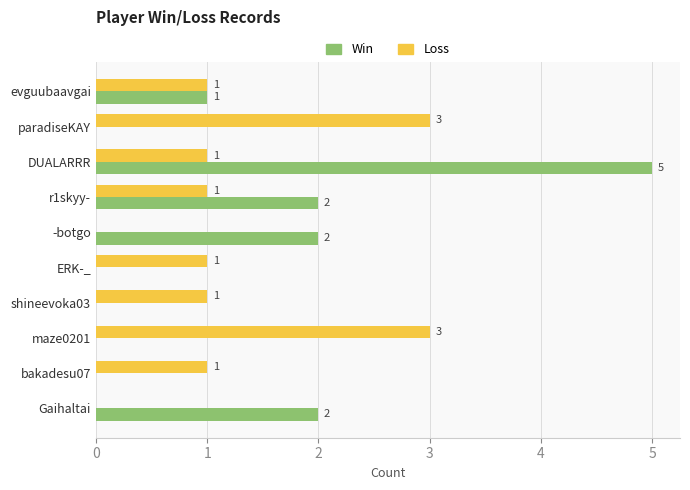

How many Win values are between 0 and 2?

9